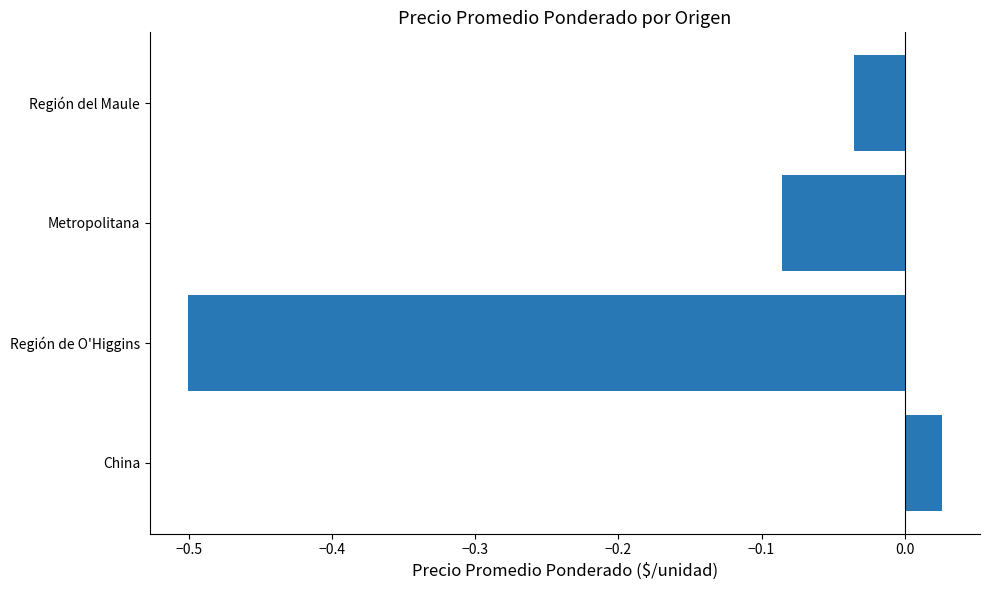

Rank the categories by value from highest to lowest.

China, Región del Maule, Metropolitana, Región de O'Higgins